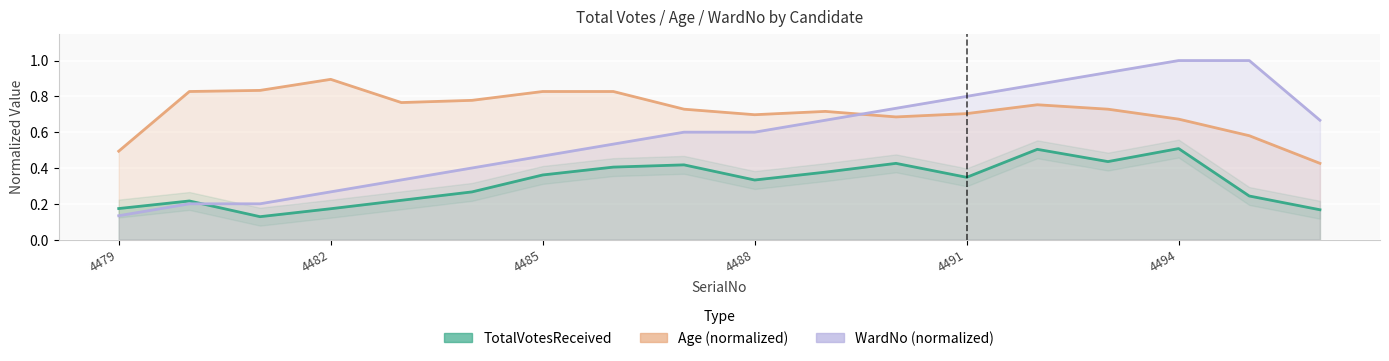

What are all the series names shown in the legend?

TotalVotesReceived, Age (normalized), WardNo (normalized)